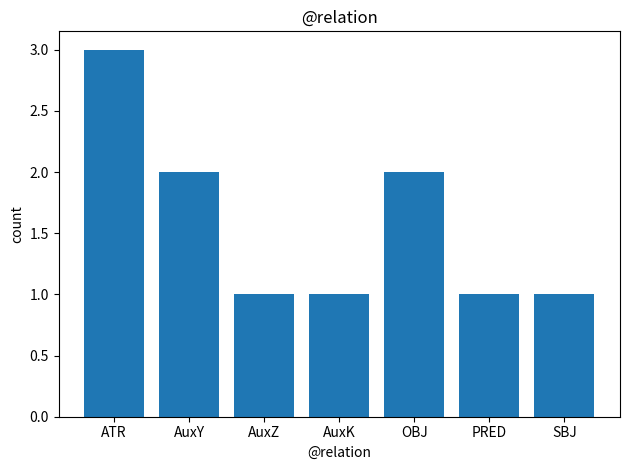

What position from the right is AuxK?

4